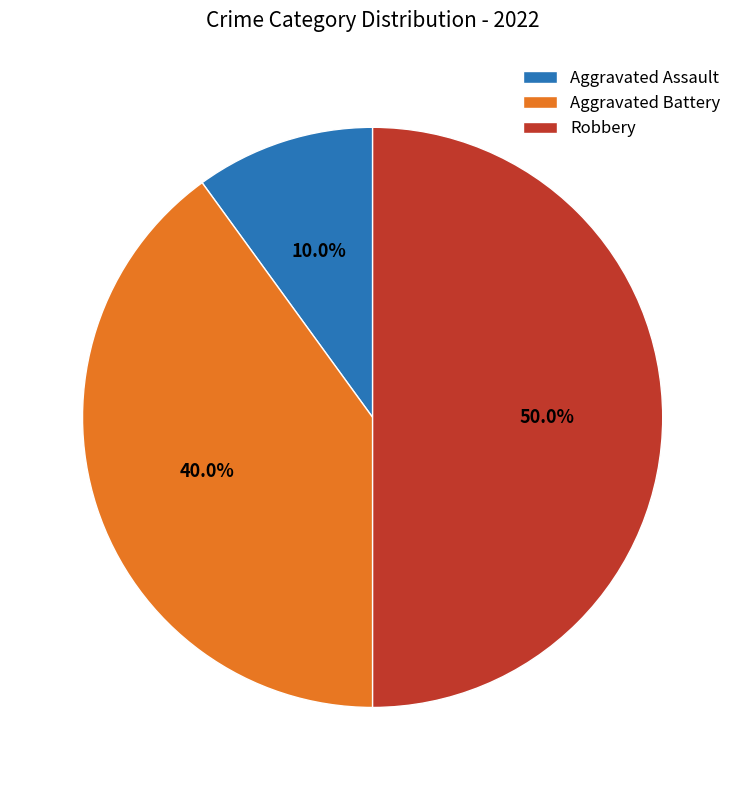

To the nearest percent, what percentage of the pie is Robbery?

50%